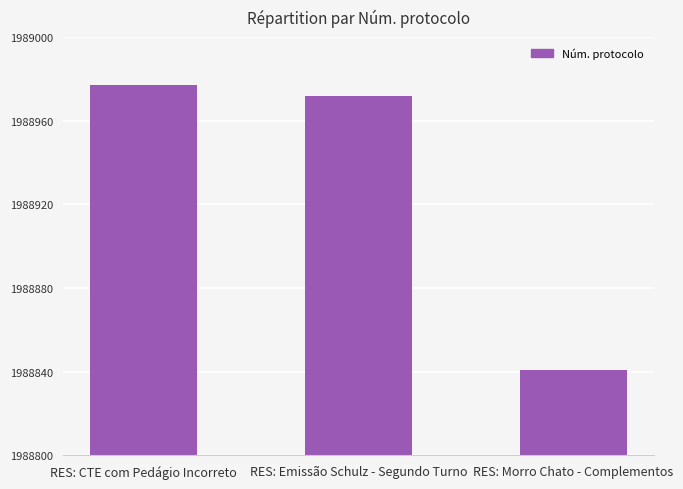

Read the value at RES: Morro Chato - Complementos, to the nearest 50.

1988850